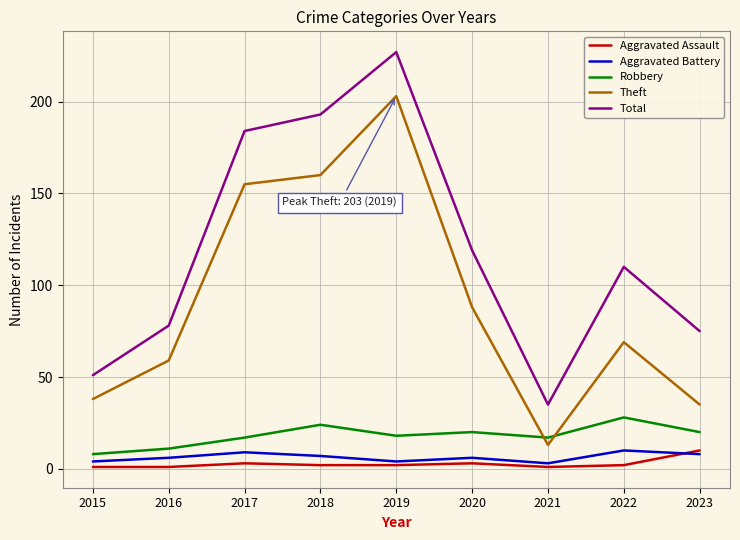

True or false: Aggravated Assault has a value of 2 at 2022.

True